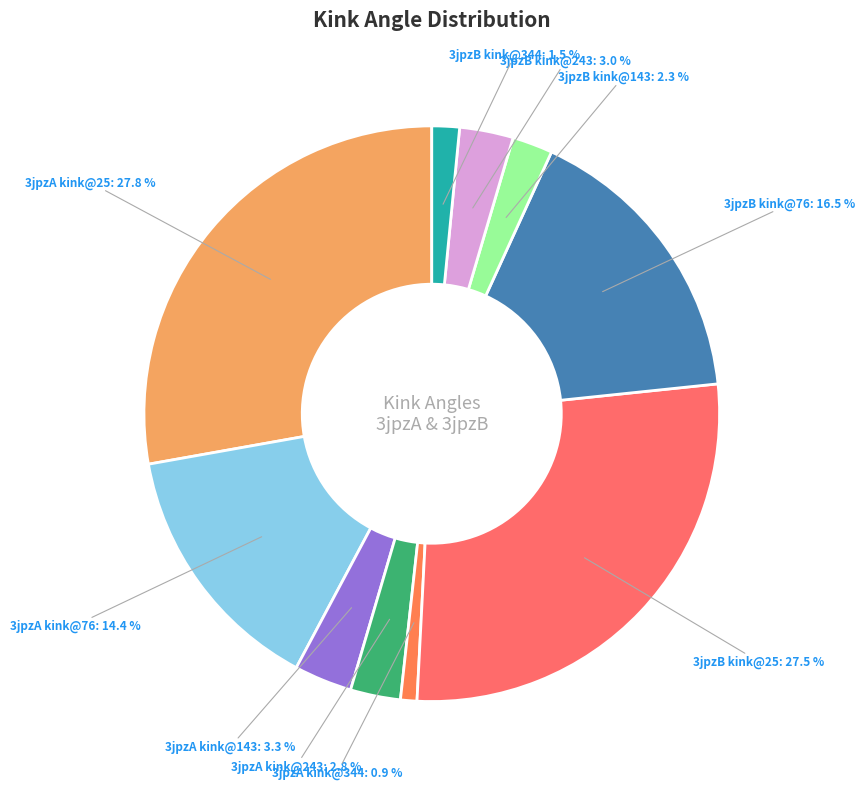

To the nearest percent, what is the difference between the largest and smallest slice percentages?

27%